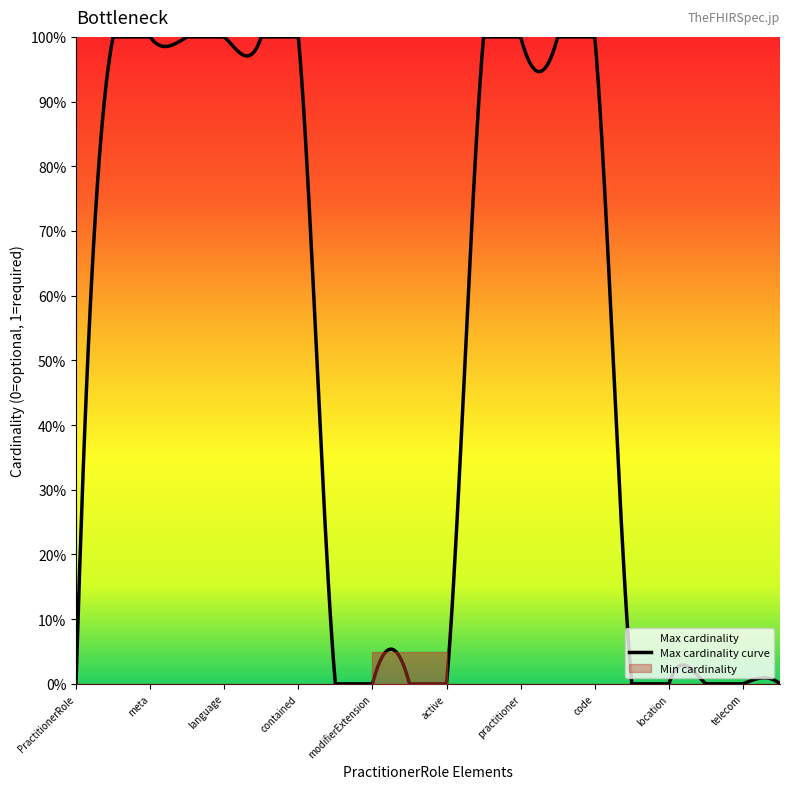

Is it true that Min cardinality equals 0 at PractitionerRole.implicitRules?

True